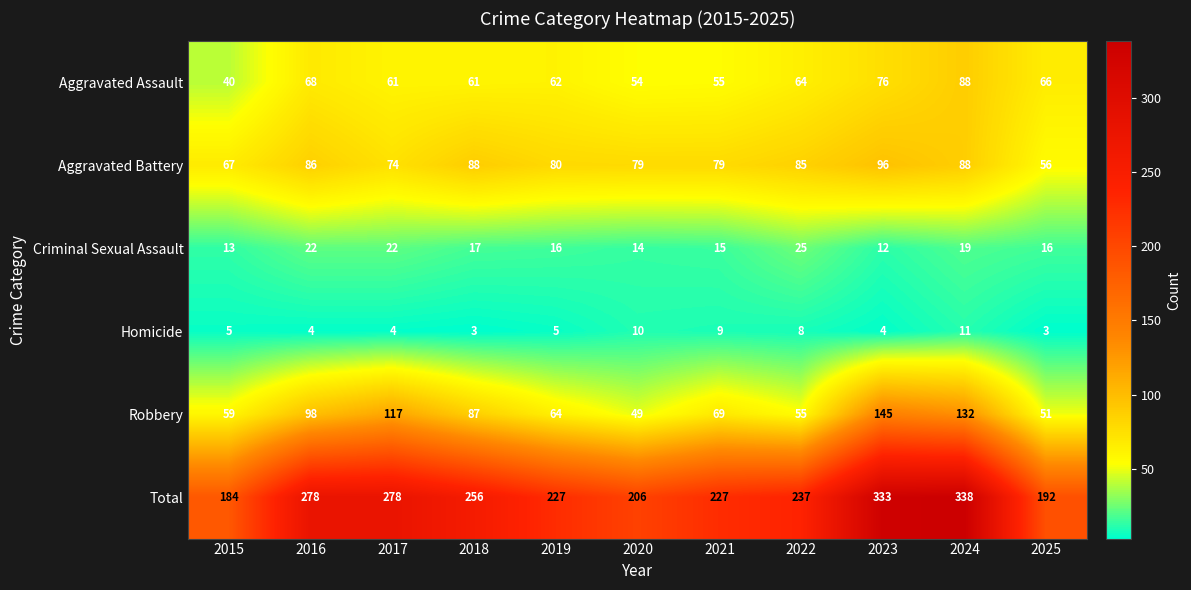

Count the number of categories in the chart.

11